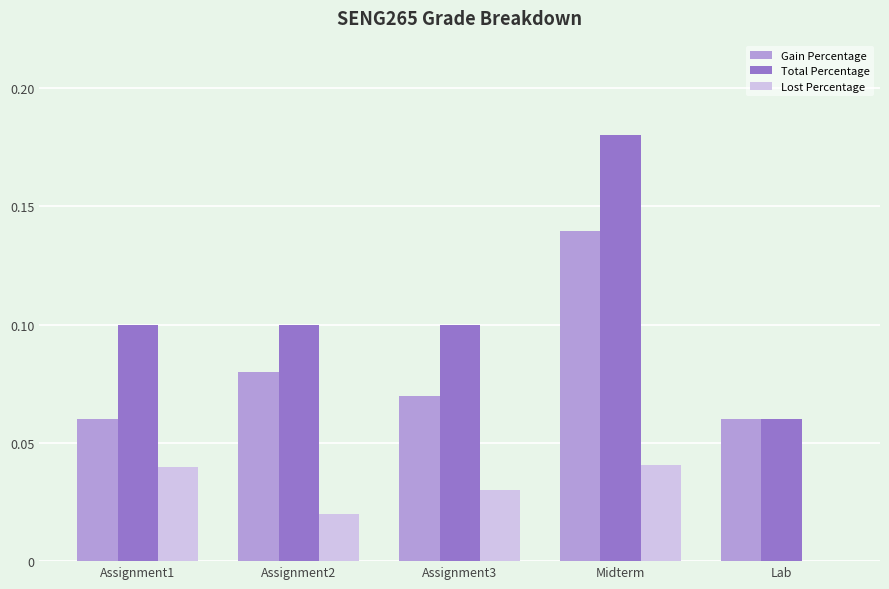

Which category has the highest value in the Total Percentage series?

Midterm